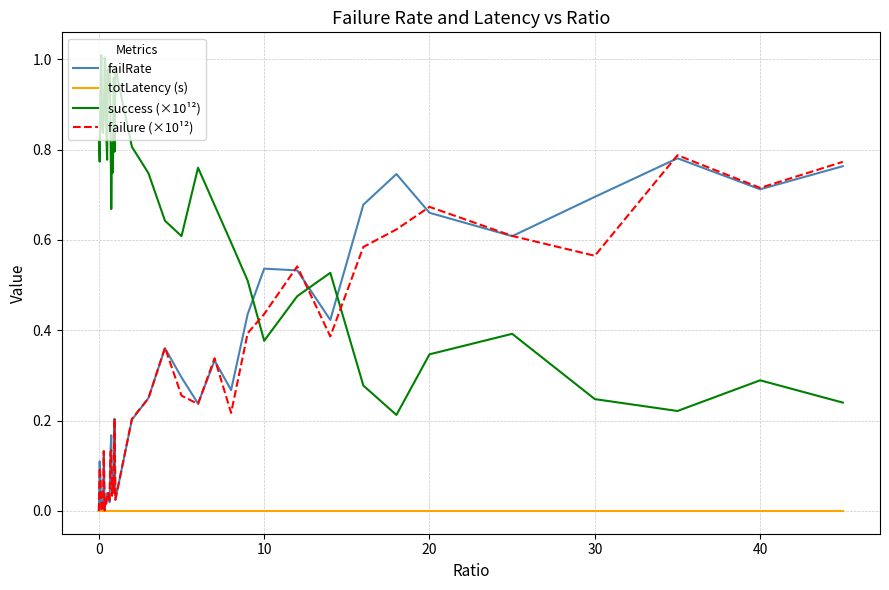

Which series has the largest total across all categories?

success (×10¹²)